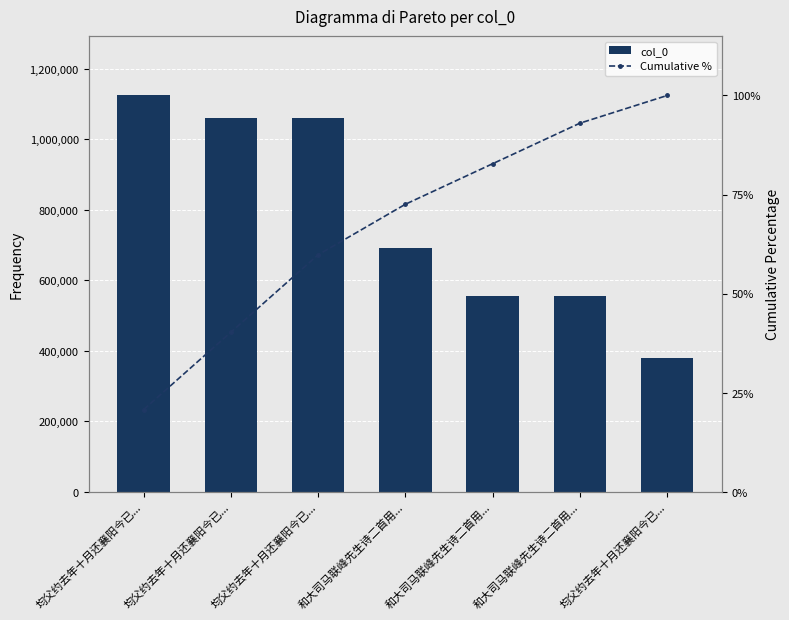

At which category is the sum across all series the highest?

均父约去年十月还襄阳今已...